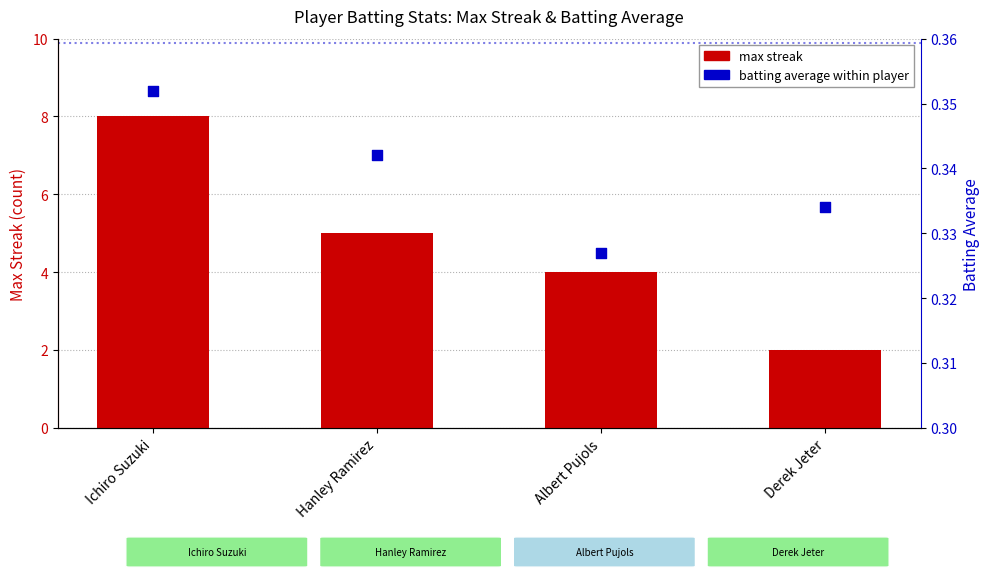

Which series has the largest Y range (max minus min)?

Max Streak